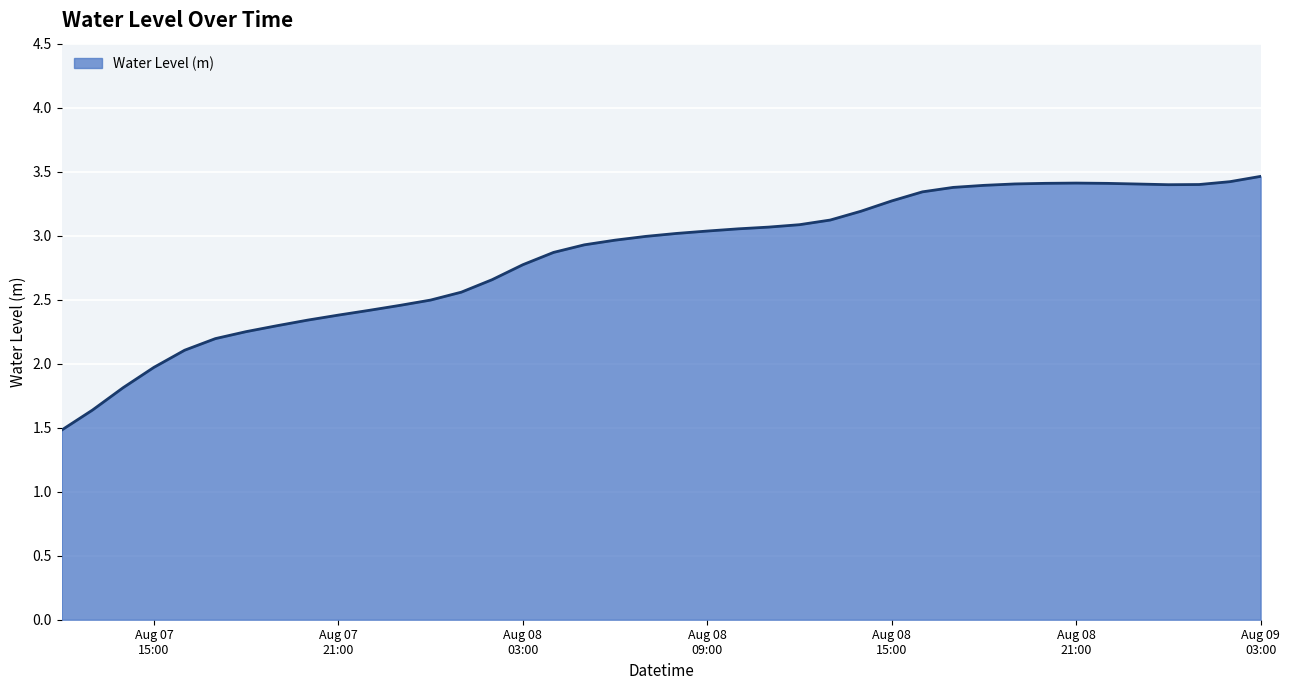

What is the smallest value displayed?

1.5